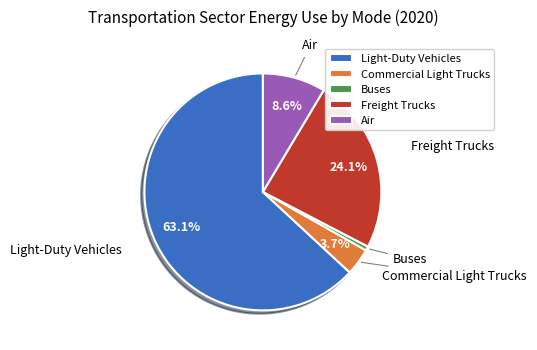

To the nearest percent, what portion does Air represent?

9%